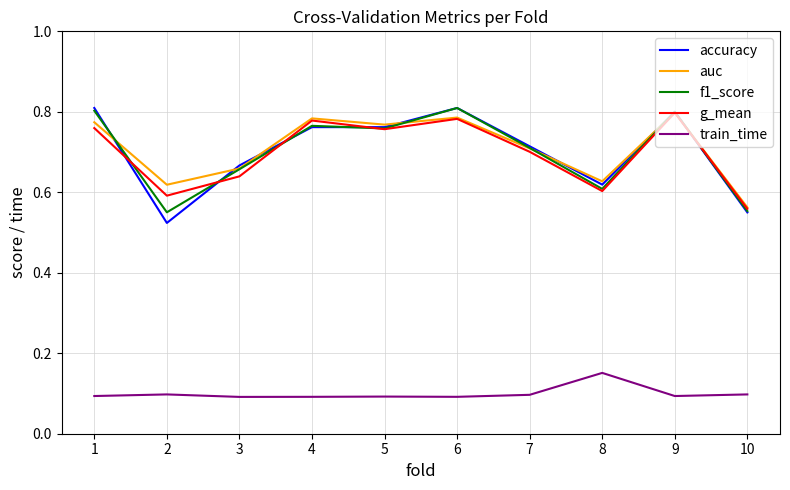

What is the total value across all series at 5?

3.1